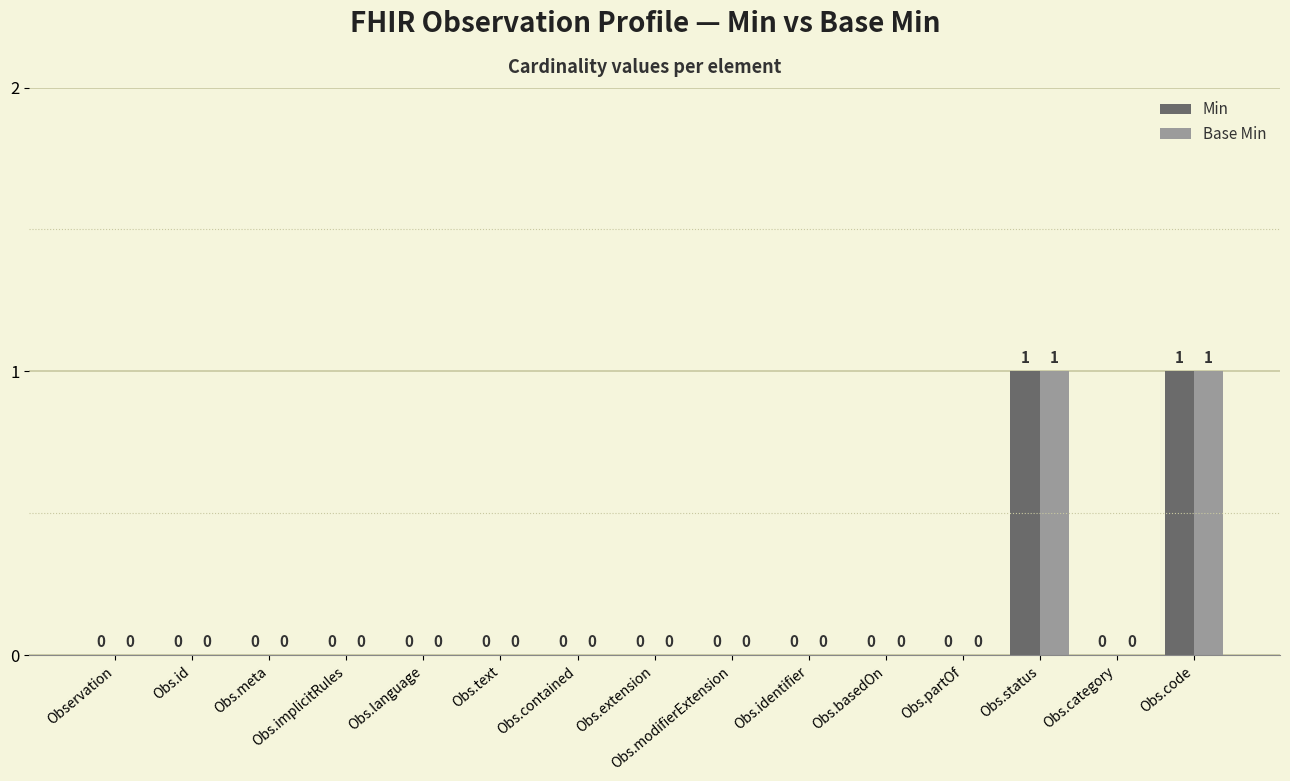

Reading left to right, list all the values displayed in this chart.

Min: 0	0	0	0	0	0	0	0	0	0	0	0	1	0	1
Base Min: 0	0	0	0	0	0	0	0	0	0	0	0	1	0	1